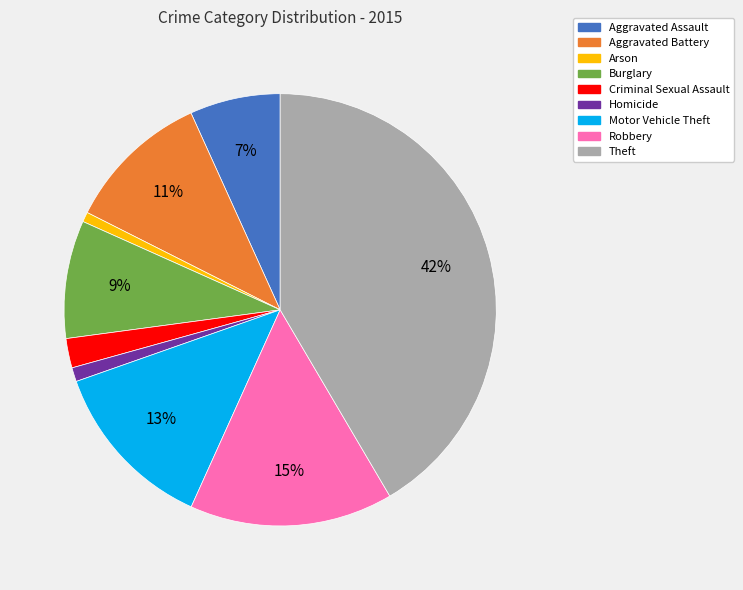

Between Aggravated Battery and Burglary, which is larger?

Aggravated Battery